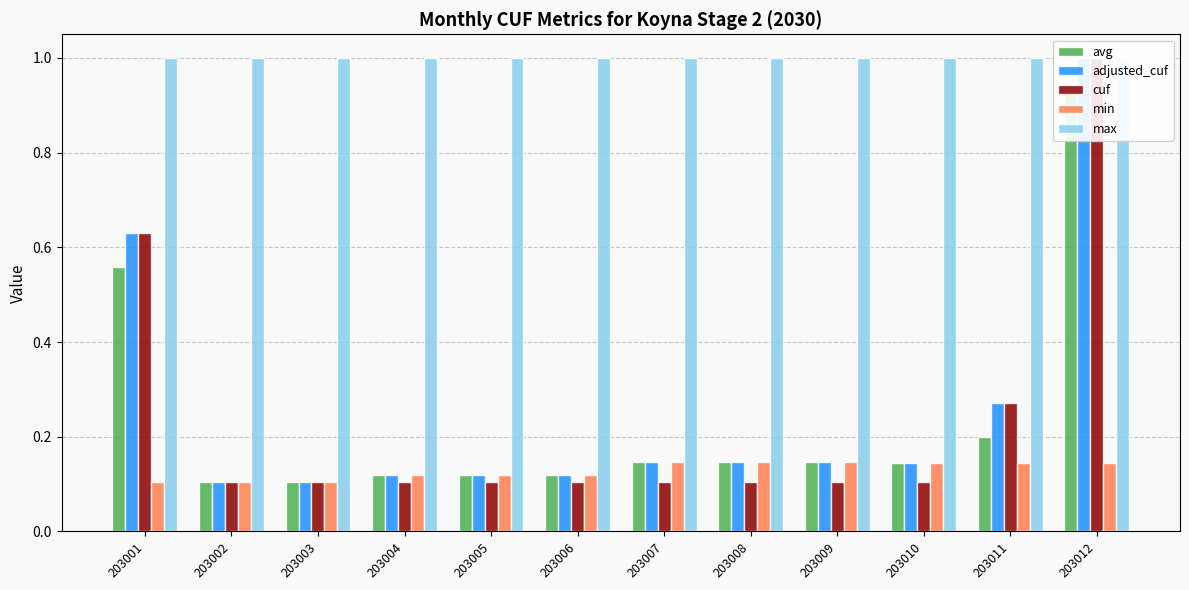

Between 203006 and 203010, which series saw the biggest shift?

avg